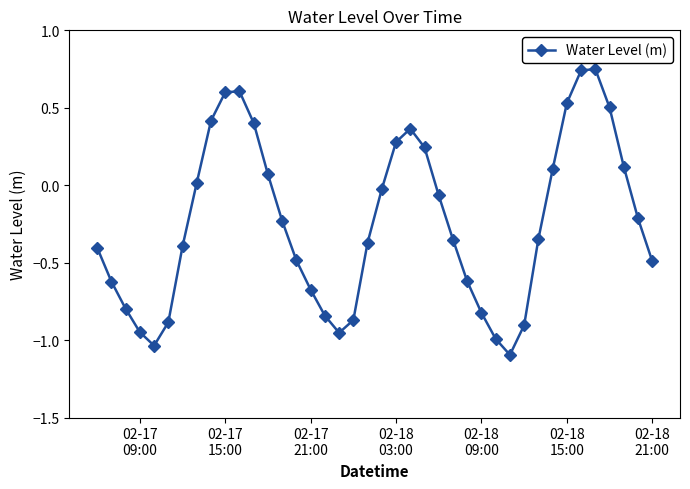

What is the minimum value shown in the chart?

-1.1